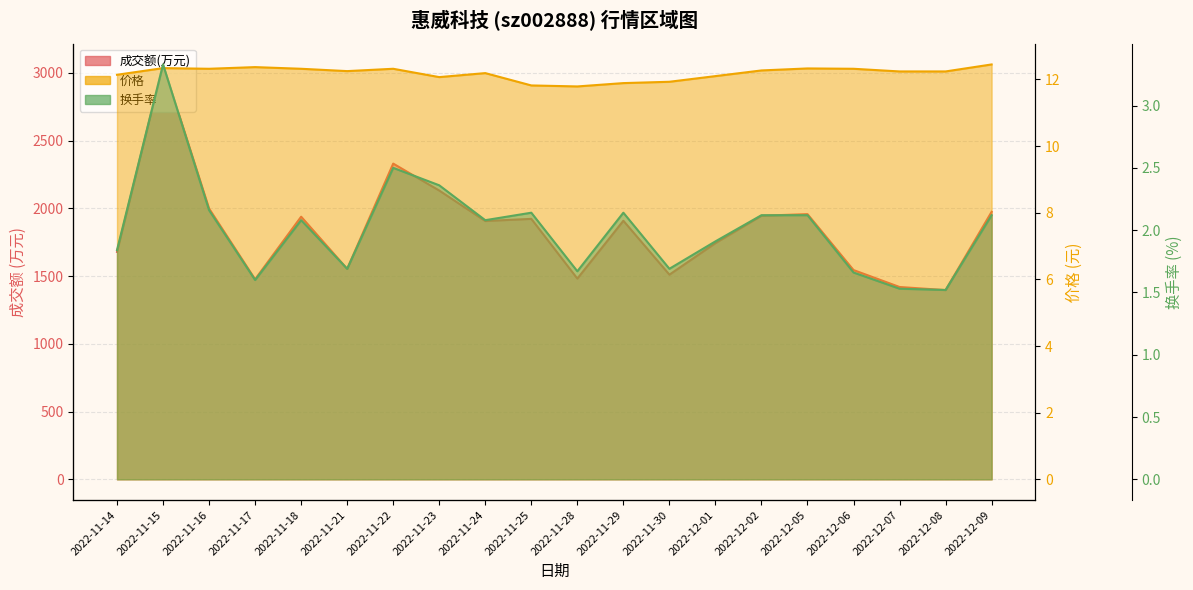

True or false: 成交额(万元) and 换手率 cross at least once.

False